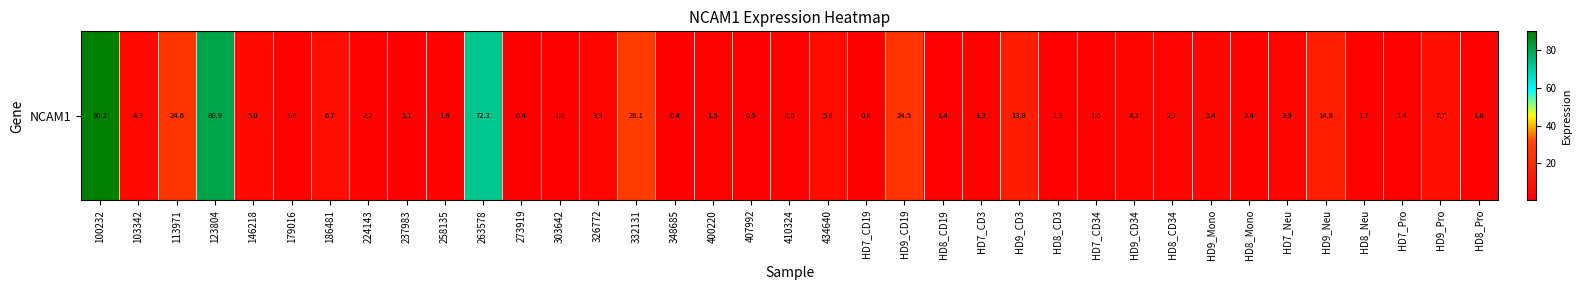

Which category has the lowest value across all series?

273919